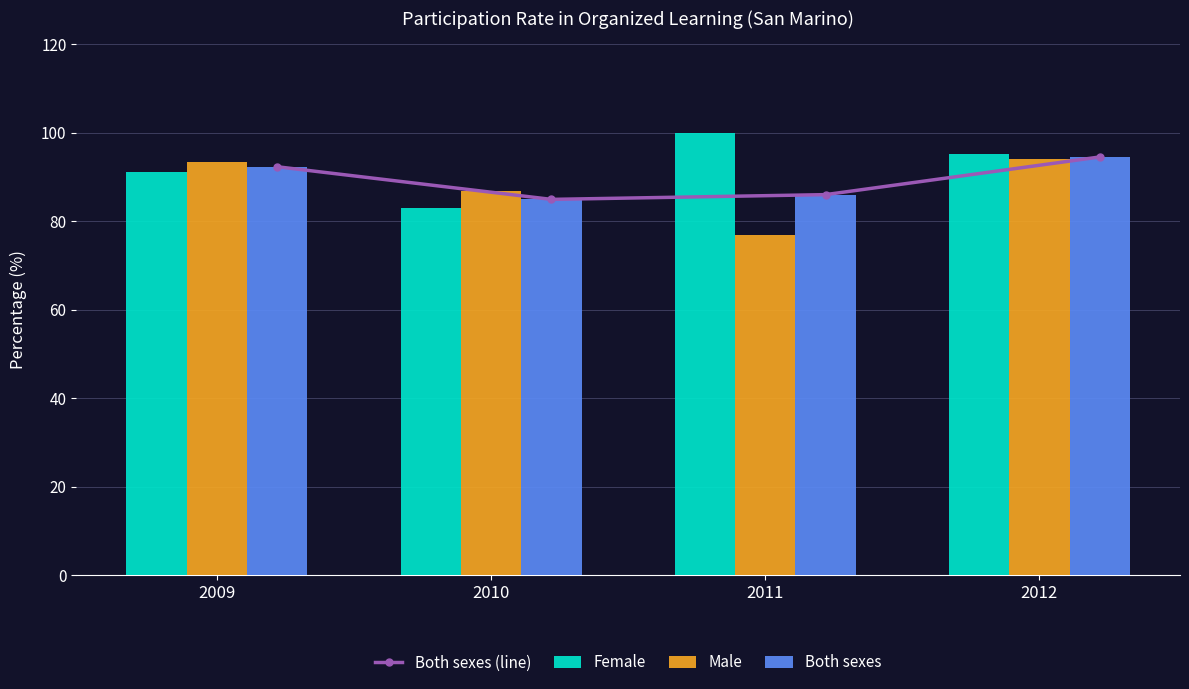

The value of Female at 2011 is 100.0. True or false?

True